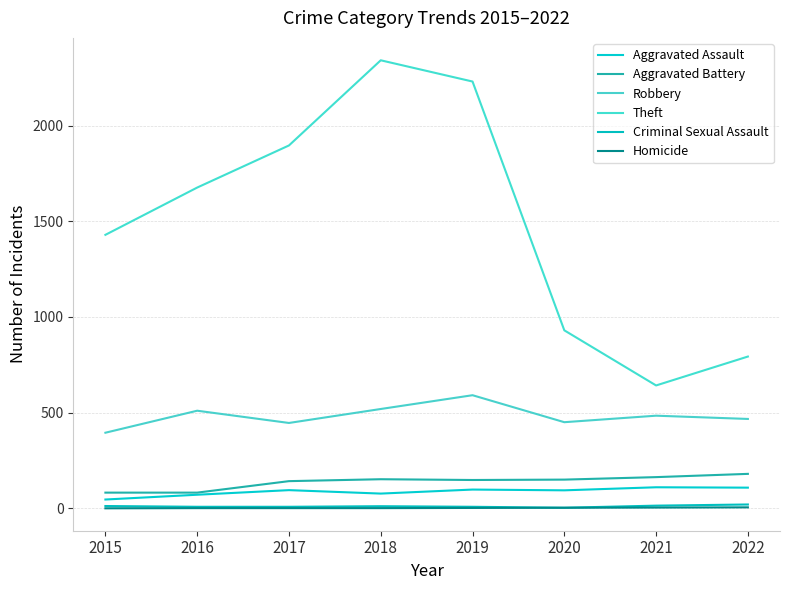

What is the highest value of the Robbery series?

591